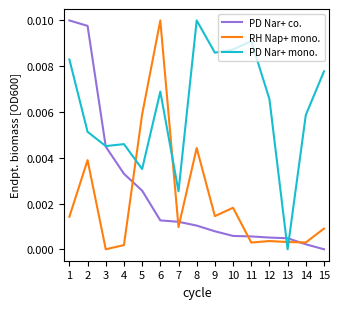

How many lines are shown in the chart?

3